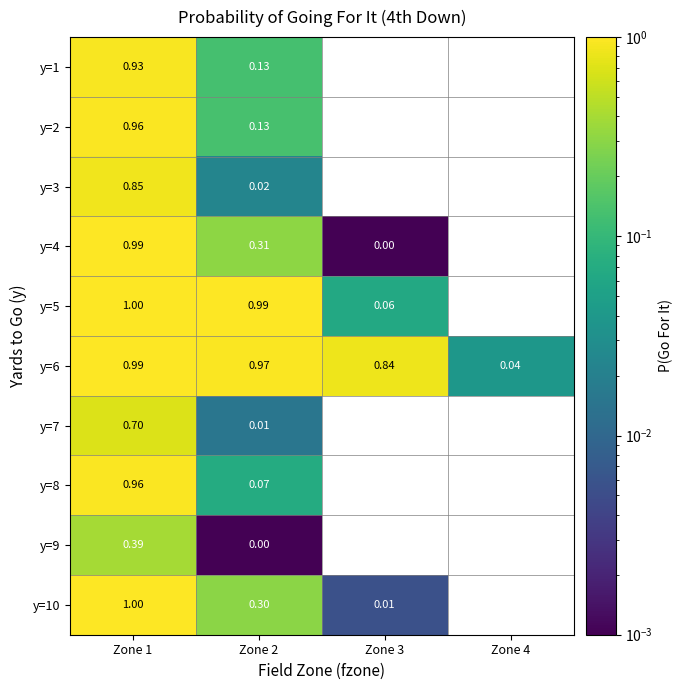

True or false: y=4 has a value of 1.0 at Zone 1.

True